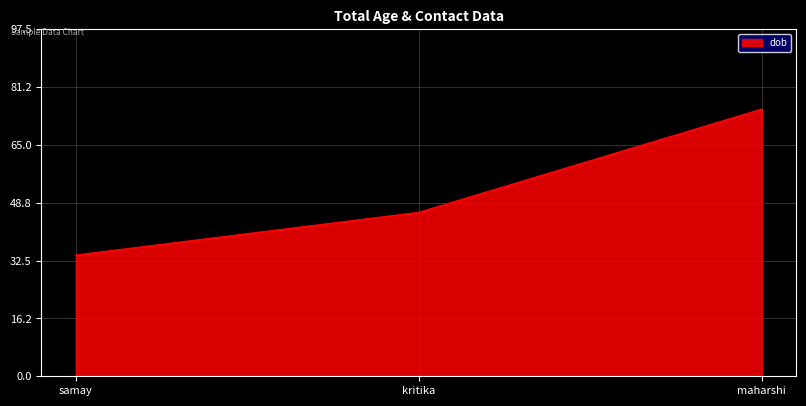

Which category has the highest value across all series?

maharshi